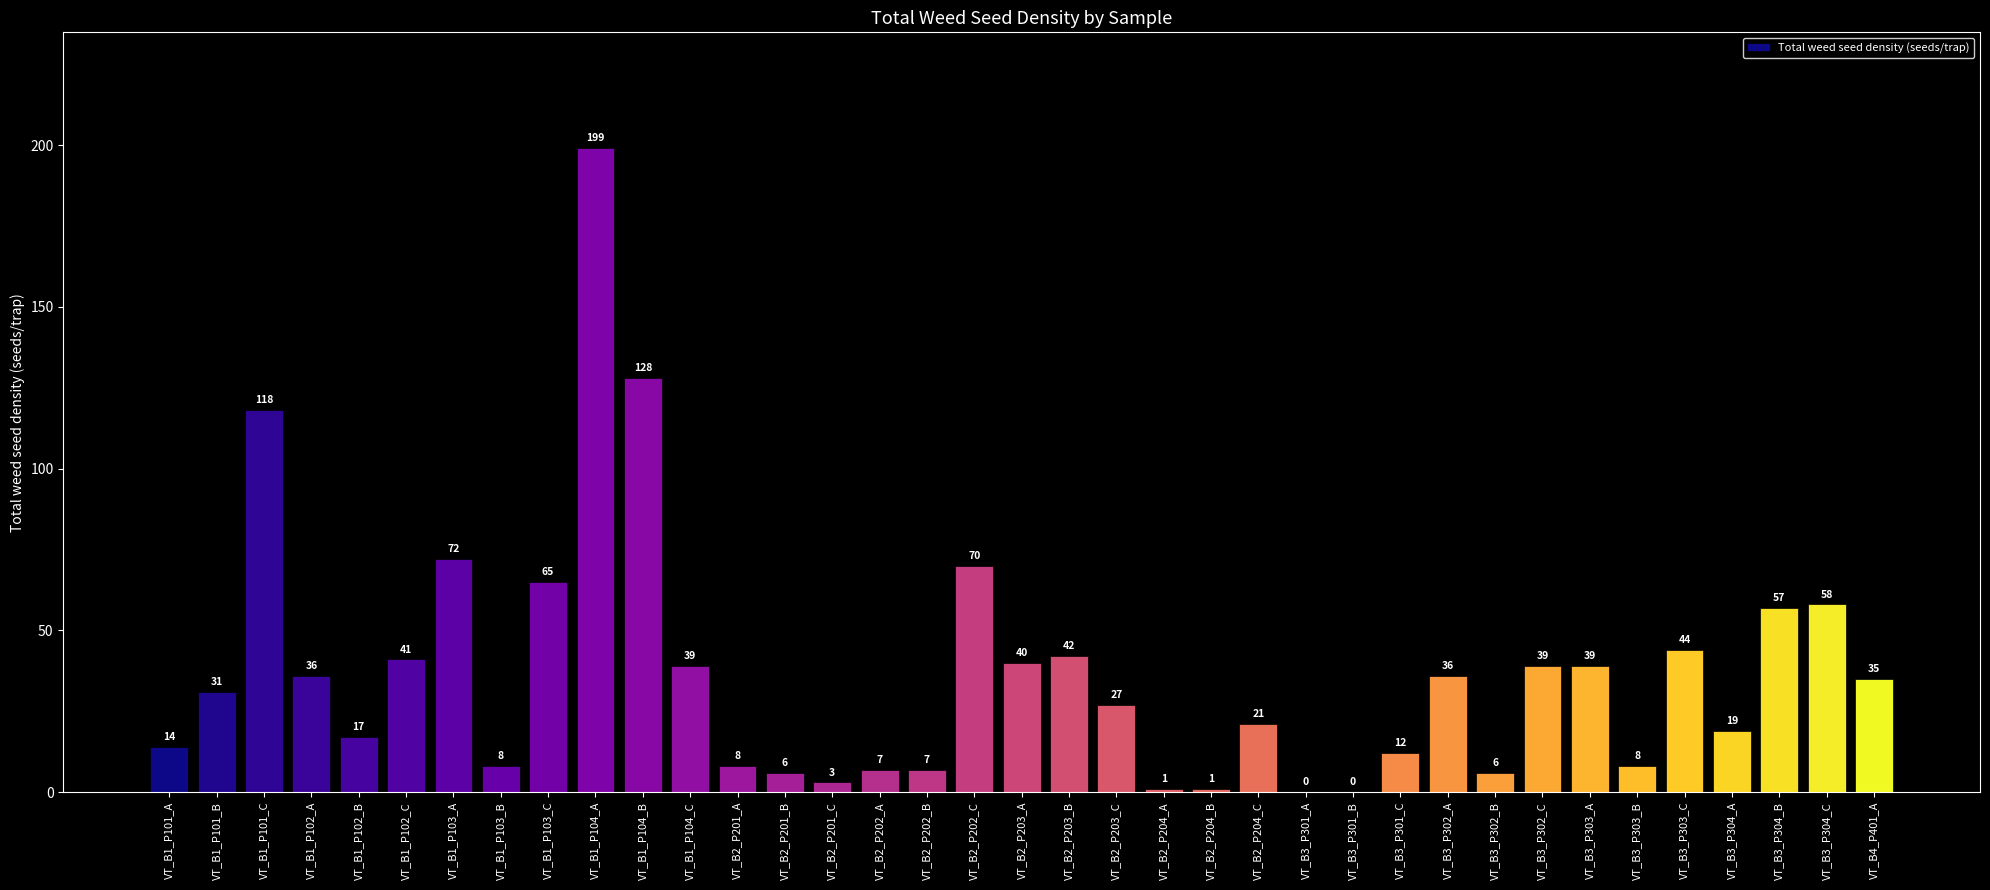

Reading left to right, what are all the values shown in this chart?

VT_B1_P101_A=14	VT_B1_P101_B=31	VT_B1_P101_C=118	VT_B1_P102_A=36	VT_B1_P102_B=17	VT_B1_P102_C=41	VT_B1_P103_A=72	VT_B1_P103_B=8	VT_B1_P103_C=65	VT_B1_P104_A=199	VT_B1_P104_B=128	VT_B1_P104_C=39	VT_B2_P201_A=8	VT_B2_P201_B=6	VT_B2_P201_C=3	VT_B2_P202_A=7	VT_B2_P202_B=7	VT_B2_P202_C=70	VT_B2_P203_A=40	VT_B2_P203_B=42	VT_B2_P203_C=27	VT_B2_P204_A=1	VT_B2_P204_B=1	VT_B2_P204_C=21	VT_B3_P301_A=0	VT_B3_P301_B=0	VT_B3_P301_C=12	VT_B3_P302_A=36	VT_B3_P302_B=6	VT_B3_P302_C=39	VT_B3_P303_A=39	VT_B3_P303_B=8	VT_B3_P303_C=44	VT_B3_P304_A=19	VT_B3_P304_B=57	VT_B3_P304_C=58	VT_B4_P401_A=35